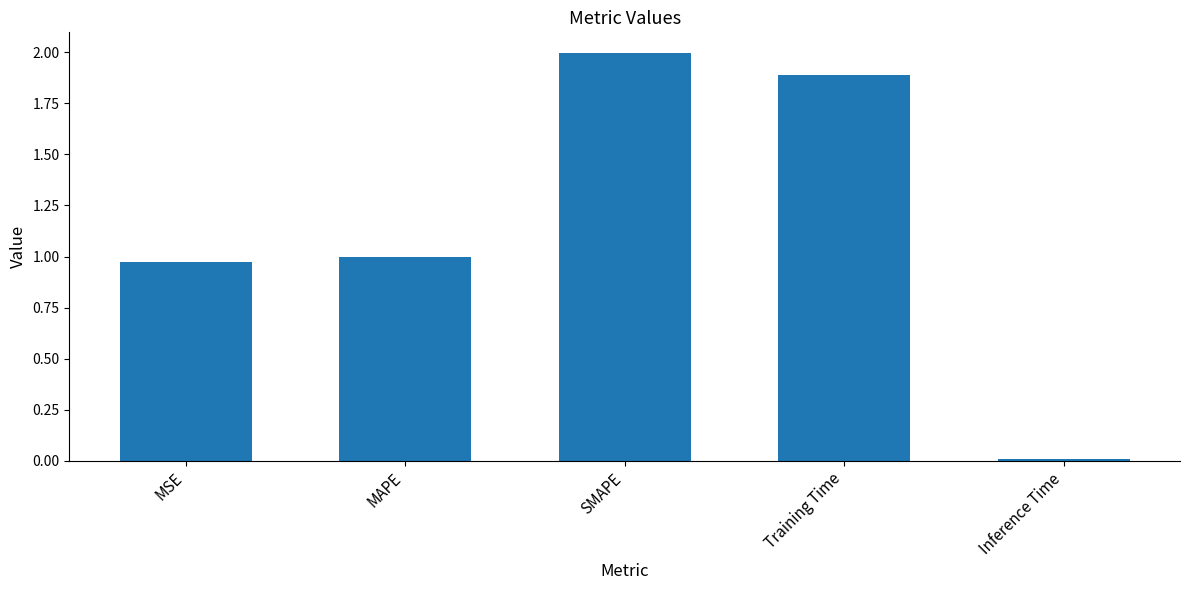

What is the sum of the values at MAPE and Training Time?

2.9